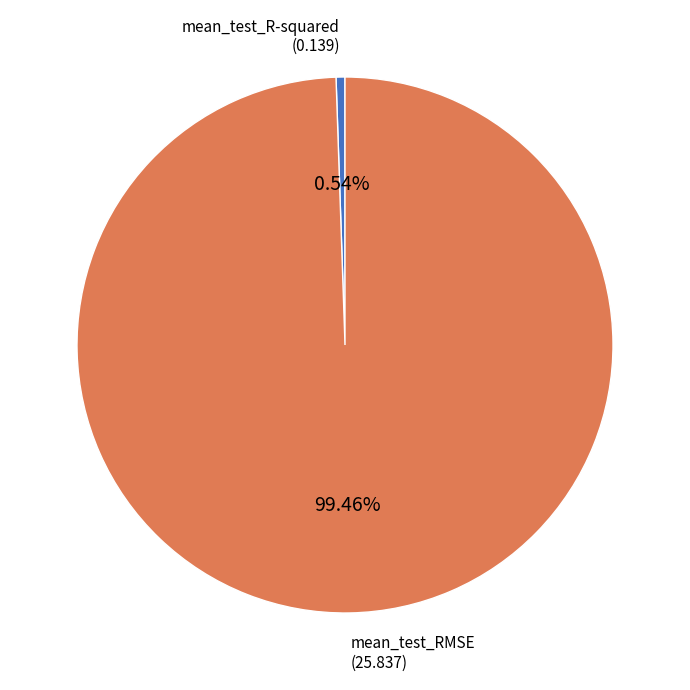

Combined, what portion of the pie is mean_test_R-squared and mean_test_RMSE?

100.0%